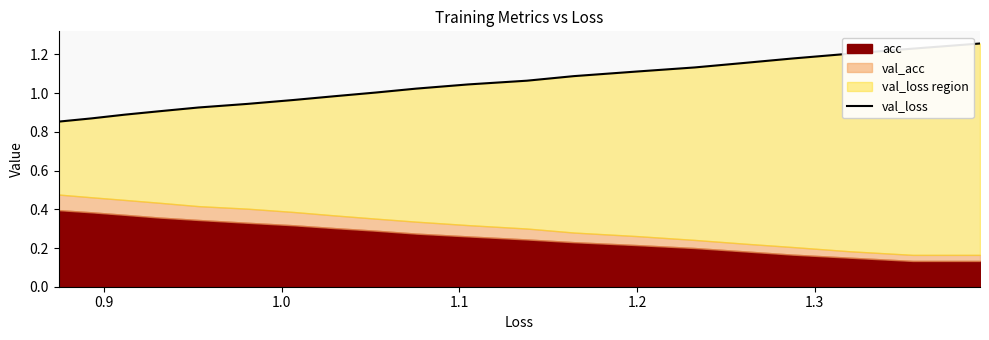

True or false: there are more than 1 points higher than both neighbors.

False